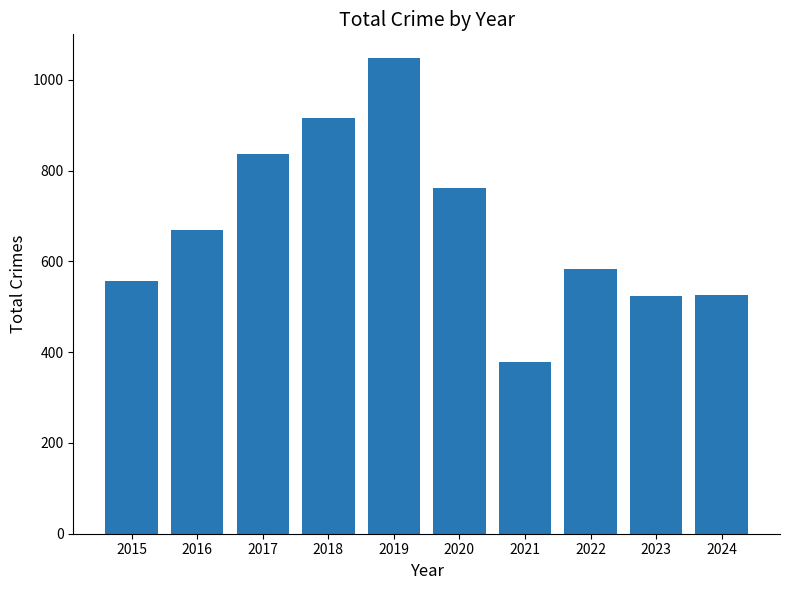

Are the bars grouped side by side (vs. stacked)?

No